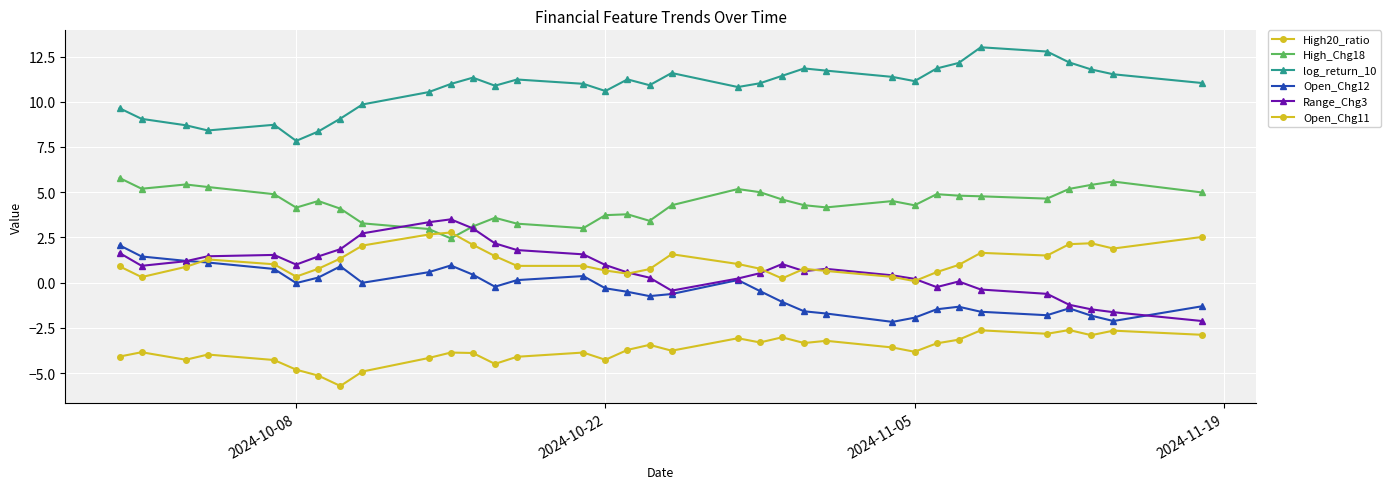

How many lines are shown in the chart?

6